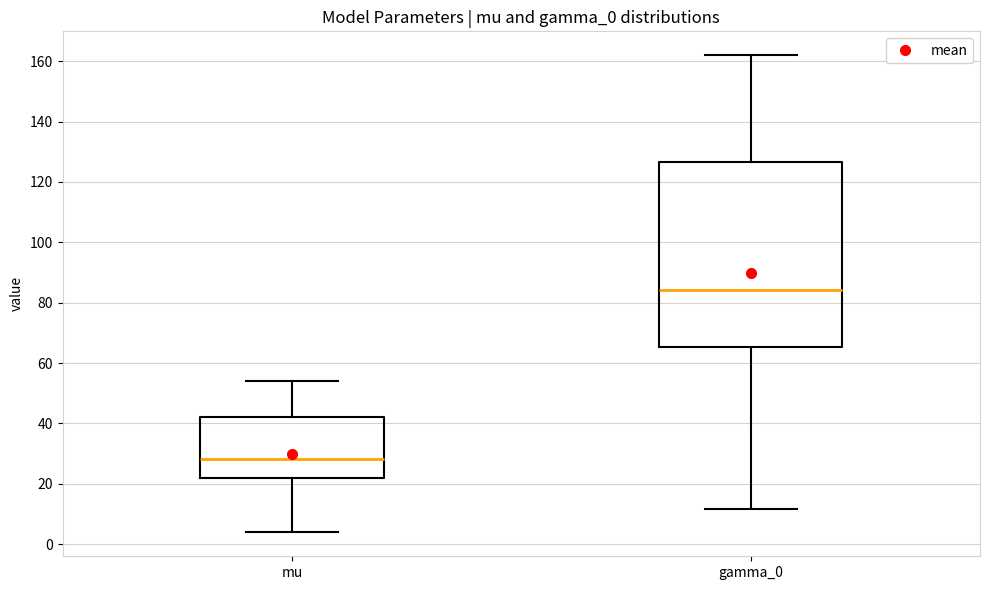

Which box's median line is the highest?

gamma_0